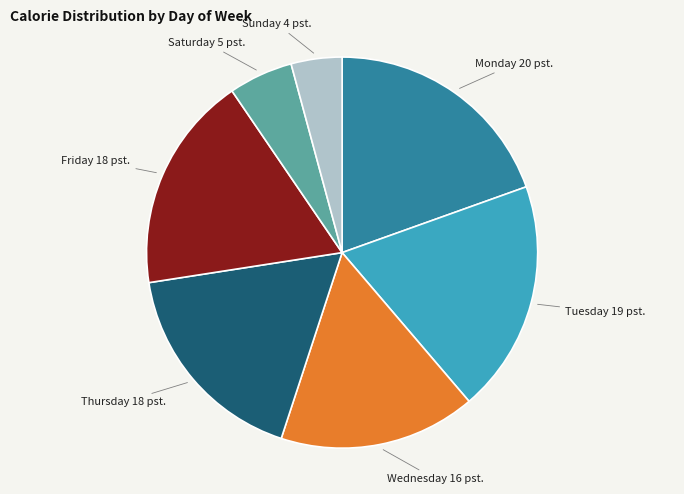

True or false: Saturday accounts for 5% of the total.

True